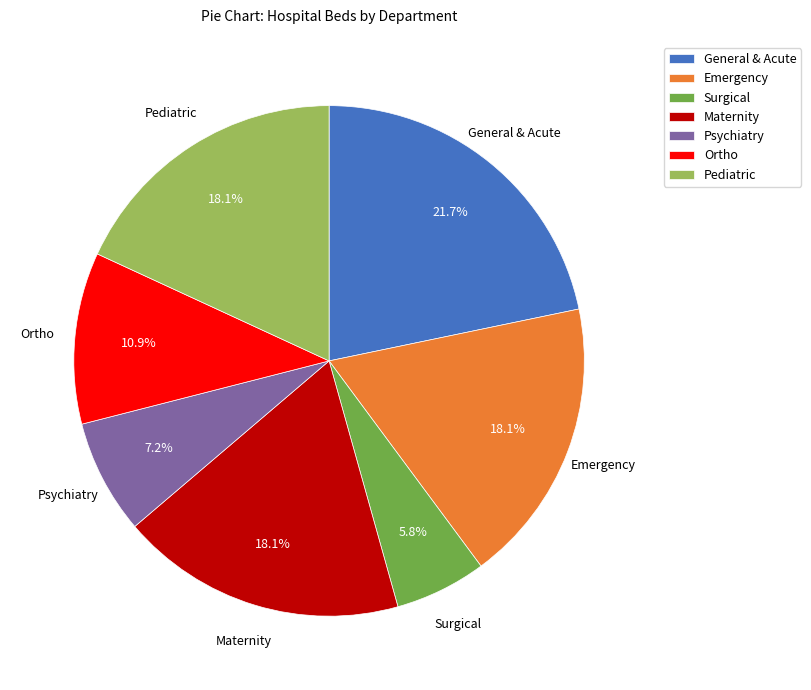

Is it true that Pediatric is 27% of the pie?

False